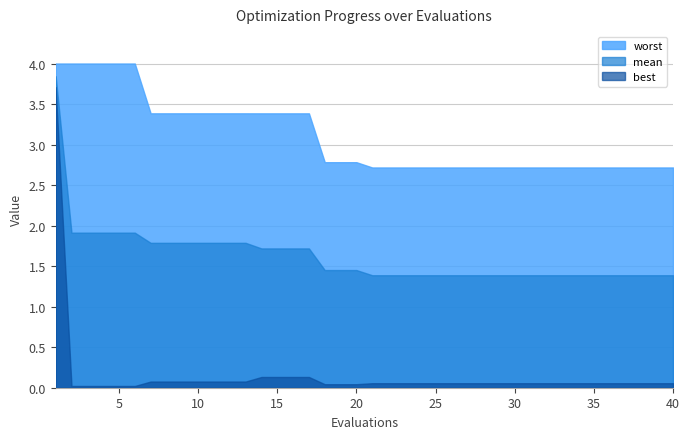

At 35, list the series in order from largest to smallest.

worst, mean, best